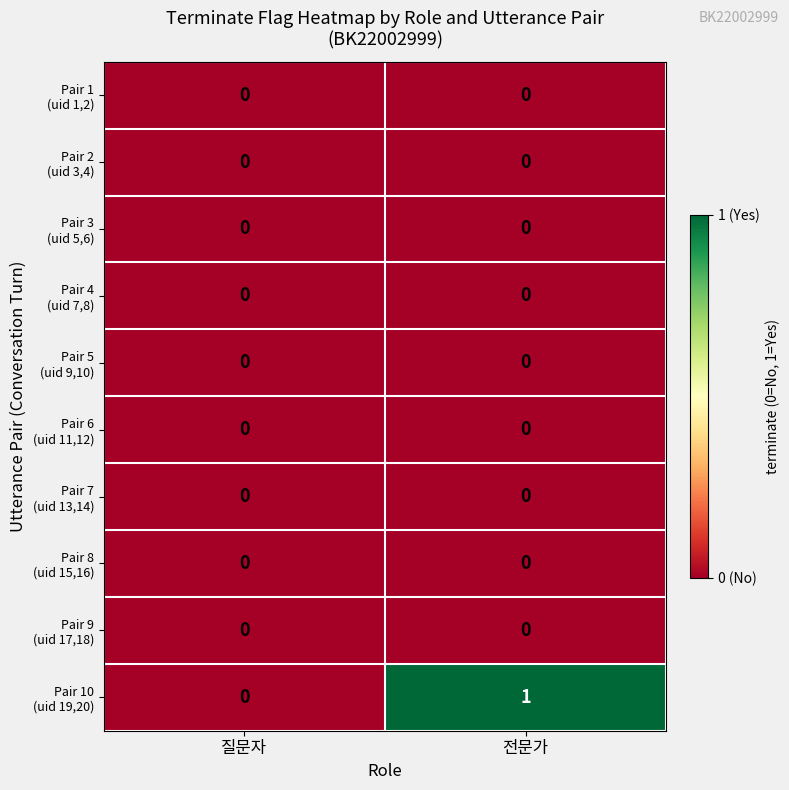

At which category is the sum across all series the highest?

전문가